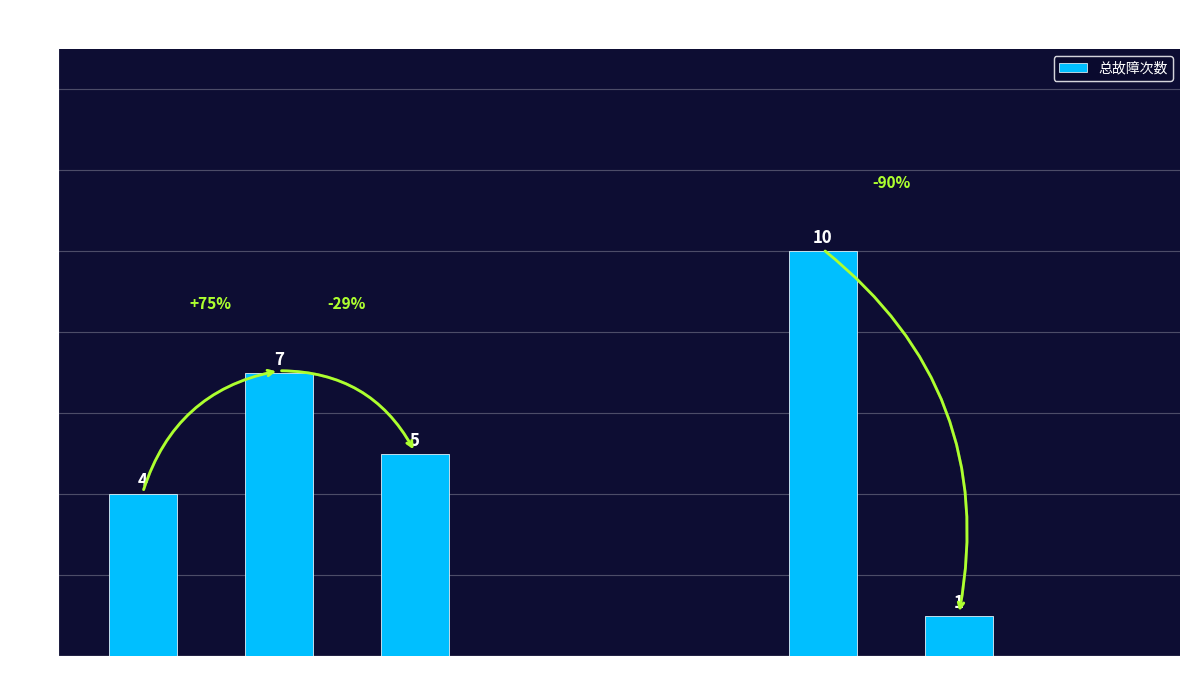

Reading right to left, what are all the values shown in this chart?

支付宝微信预存故障=0	社保卡建档故障=1	现金预存故障=10	银行卡口吞卡=0	就诊卡口吞卡=0	报告打印机故障=5	凭条打印机故障=7	发卡故障=4